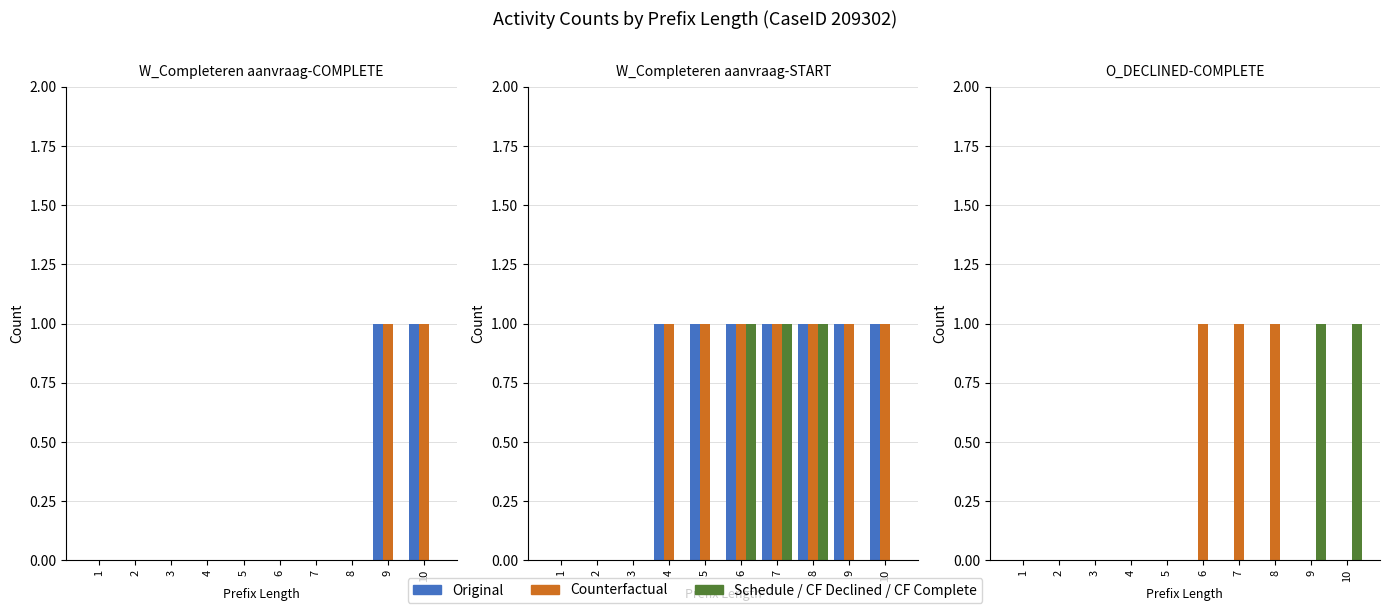

The value of CF Declined at 4 is 0. True or false?

False